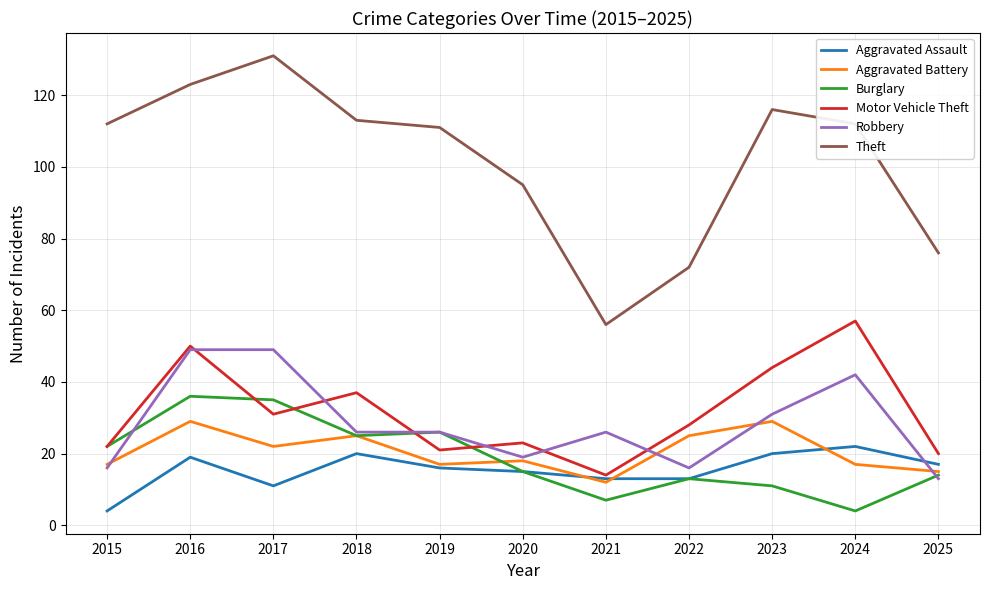

Reading left to right, transcribe all the data shown in this chart.

Aggravated Assault: 4	19	11	20	16	15	13	13	20	22	17
Aggravated Battery: 17	29	22	25	17	18	12	25	29	17	15
Burglary: 22	36	35	25	26	15	7	13	11	4	14
Motor Vehicle Theft: 22	50	31	37	21	23	14	28	44	57	20
Robbery: 16	49	49	26	26	19	26	16	31	42	13
Theft: 112	123	131	113	111	95	56	72	116	112	76